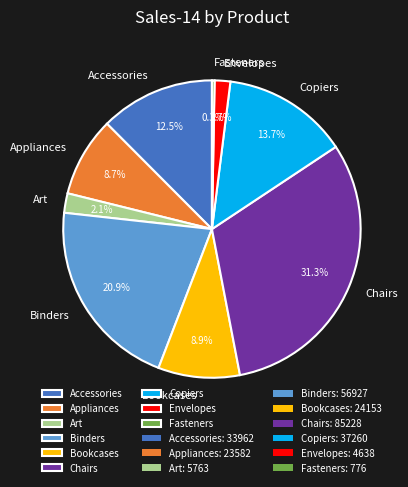

The Bookcases slice represents 1% of the pie. True or false?

False